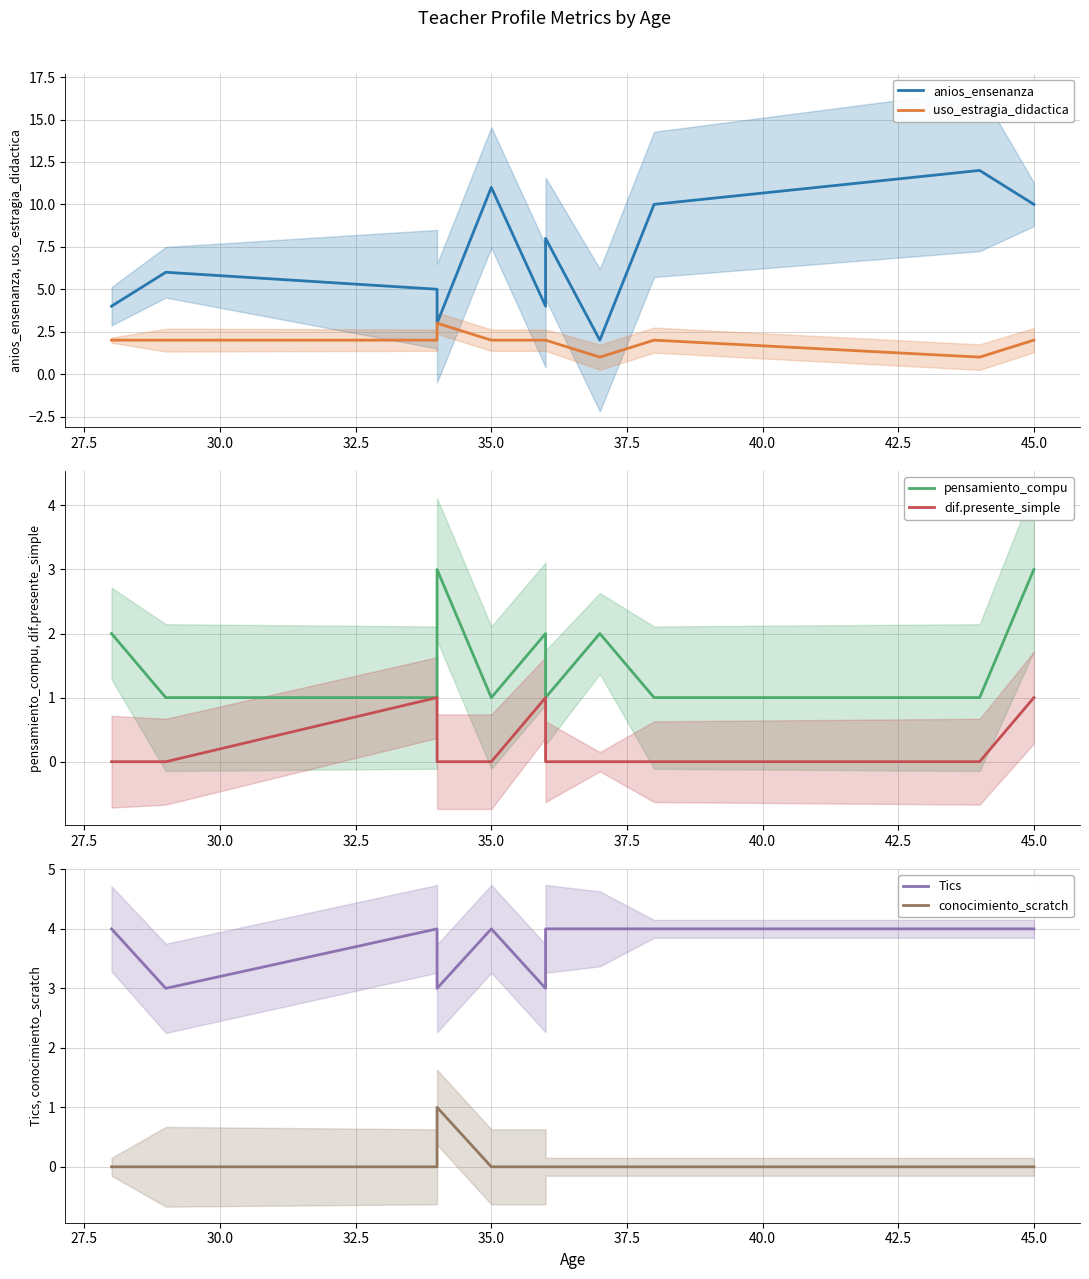

After their last crossing, which series has the higher values: Tics or anios_ensenanza?

anios_ensenanza